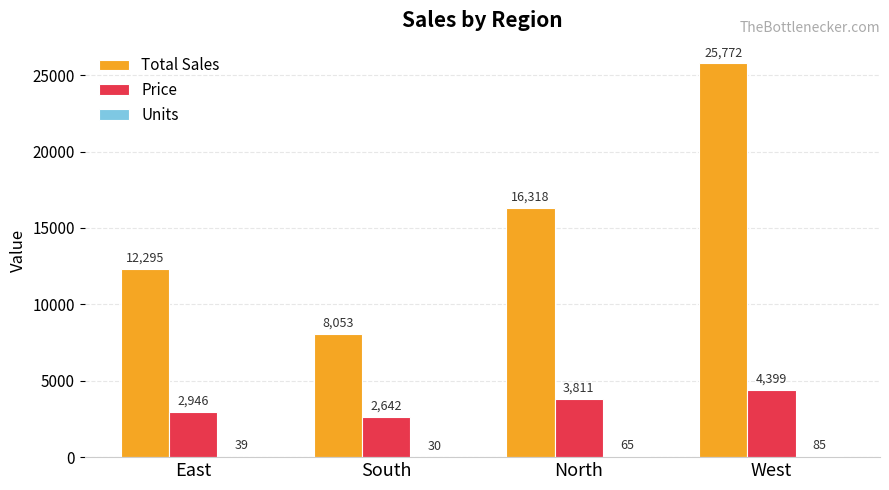

What is the sum of all Price values?

13798